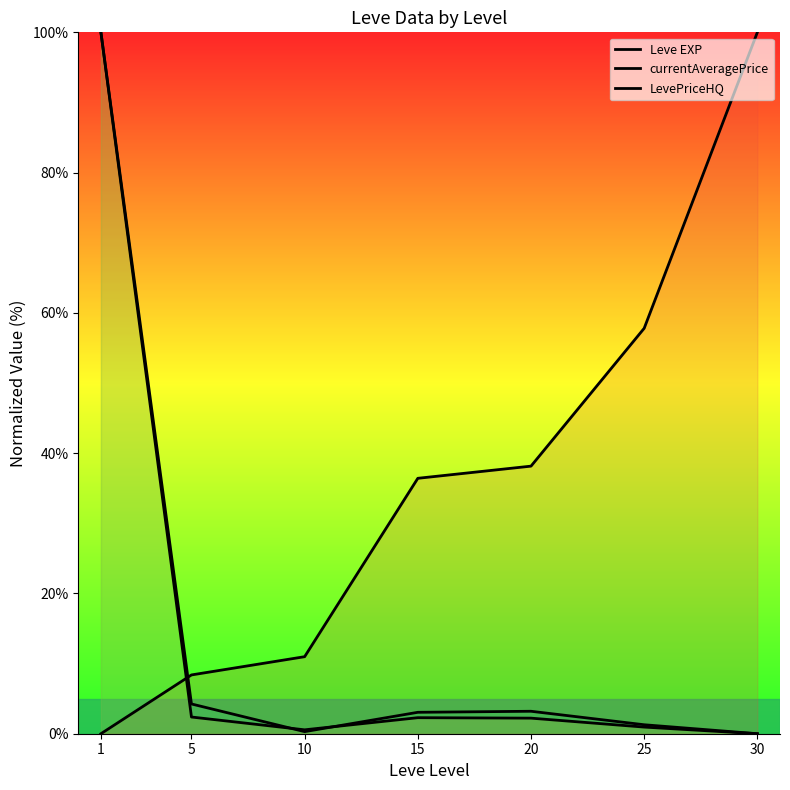

What is the difference between the LevePriceHQ values at 15 and 5?

1.2